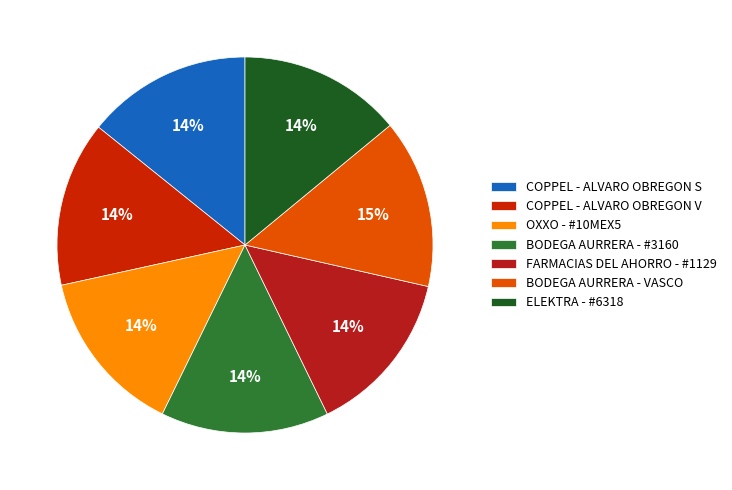

To the nearest percent, what is the combined percentage of FARMACIAS DEL AHORRO - #1129 and COPPEL - ALVARO OBREGON S?

28%